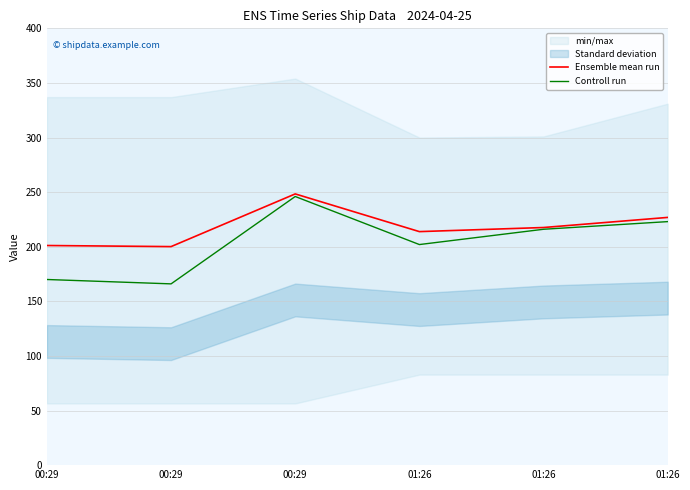

At which category is the sum across all series the highest?

00:29